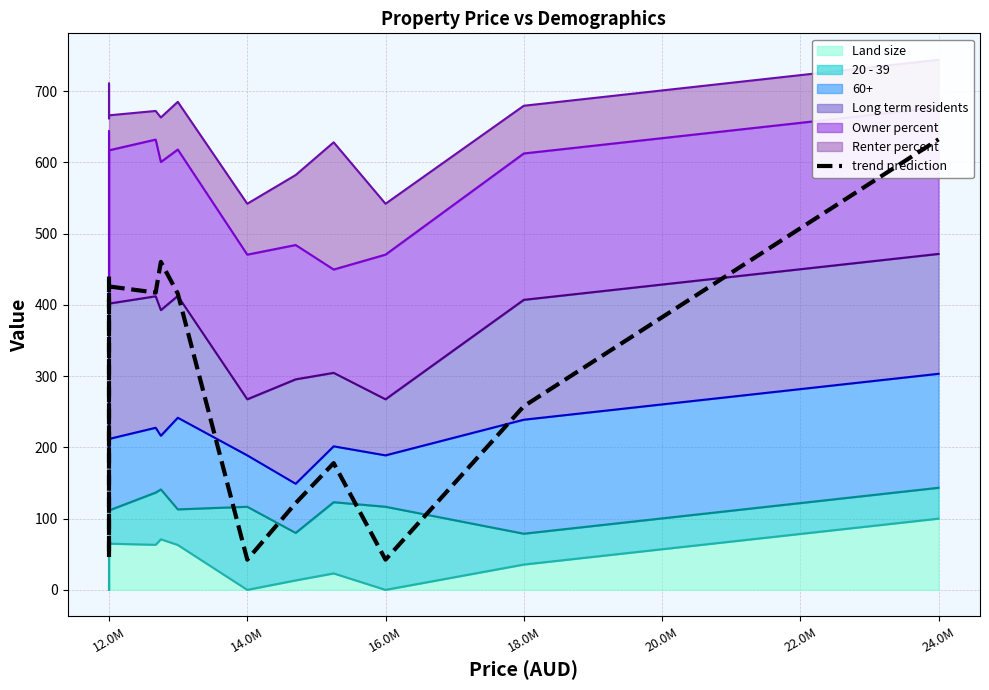

Does the chart have visible grid lines?

Yes